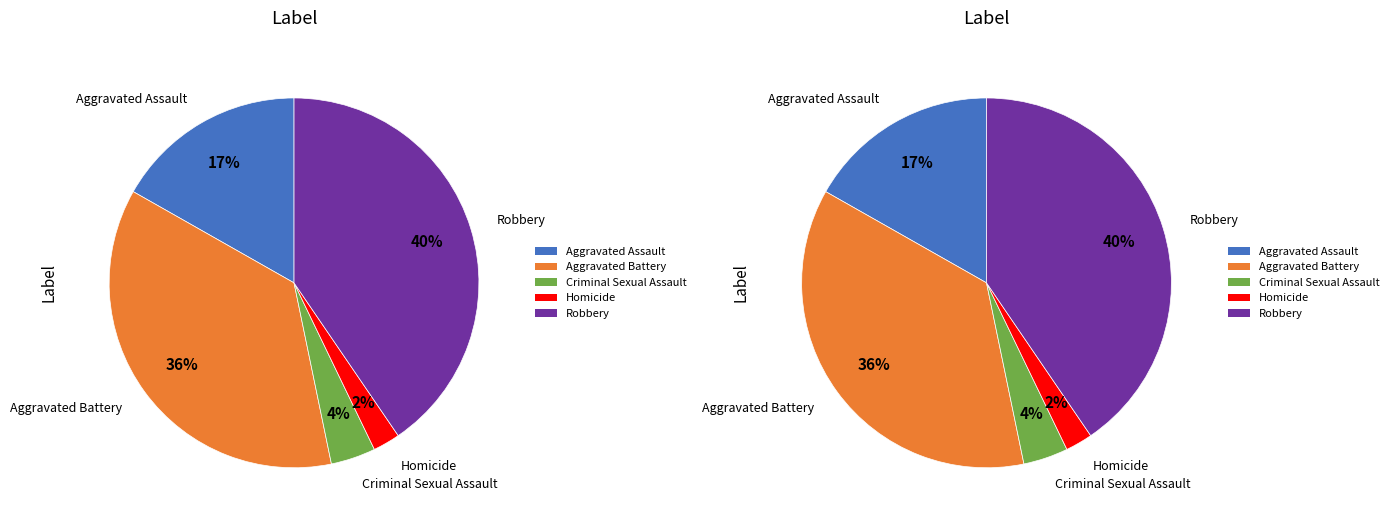

Which category has the biggest portion of the pie?

Robbery